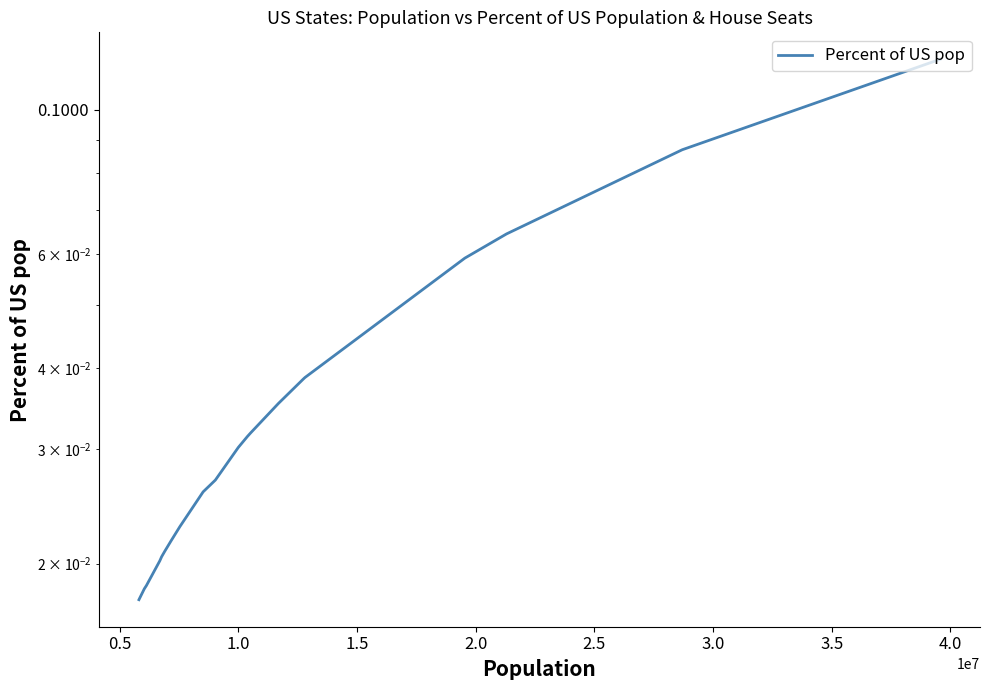

What is the sum of all values?

0.7